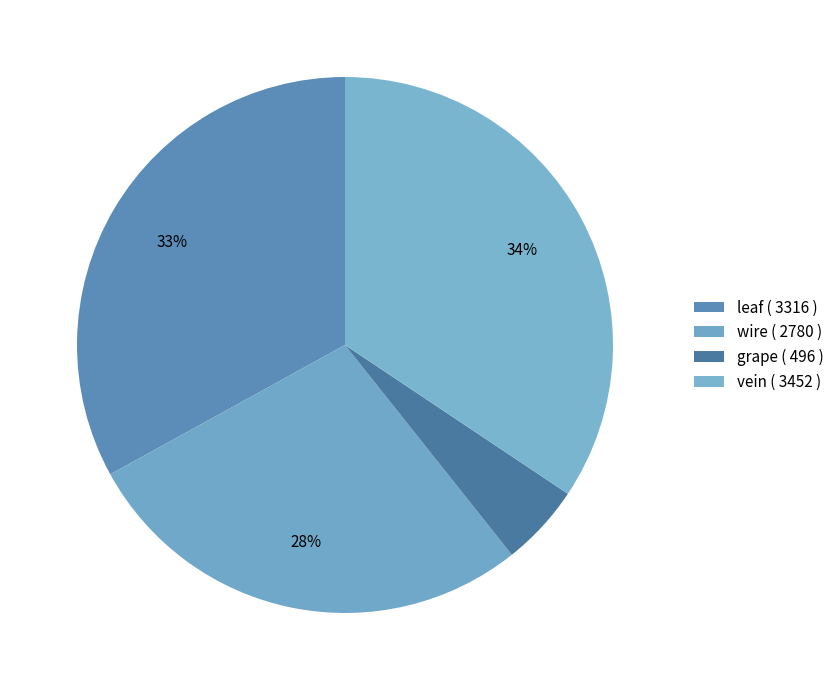

Which slice is the smallest?

grape